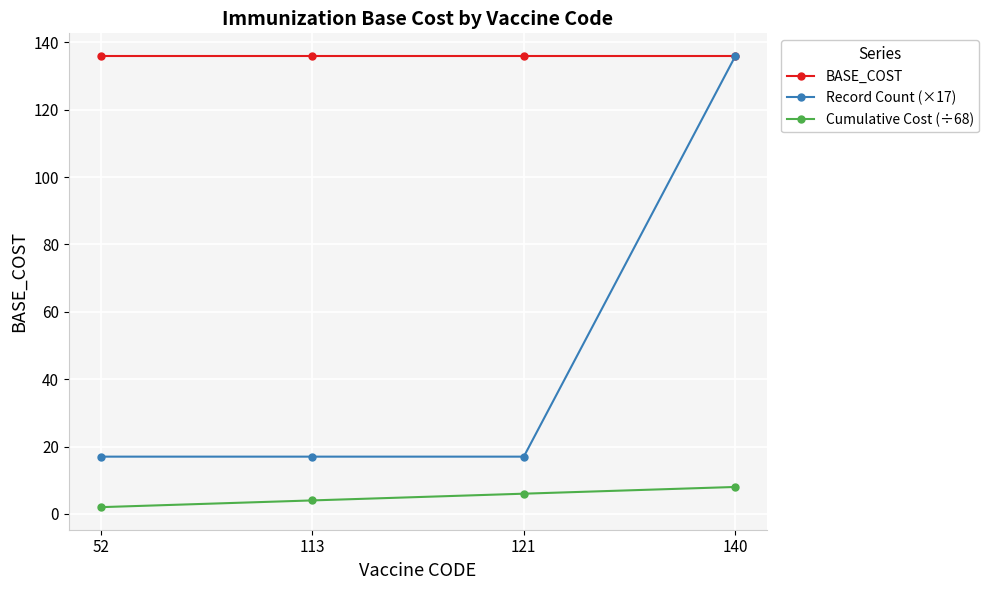

Reading left to right, what are all the values shown in this chart?

BASE_COST: 52=136	113=136	121=136	140=136
Record Count (×17): 52=17	113=17	121=17	140=136
Cumulative Cost (÷68): 52=2	113=4	121=6	140=8